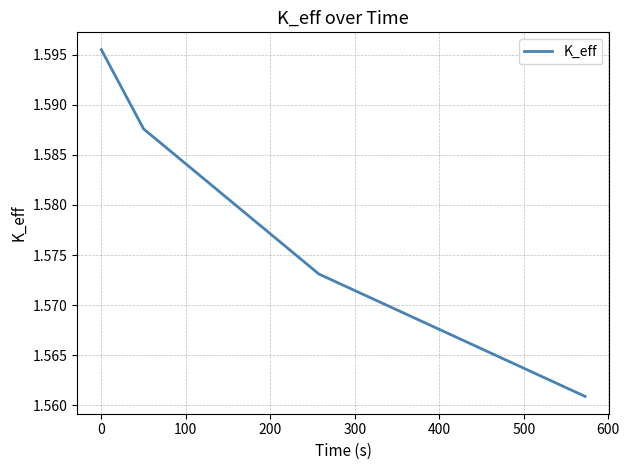

True or false: the data has more than 0 interior local peaks.

False